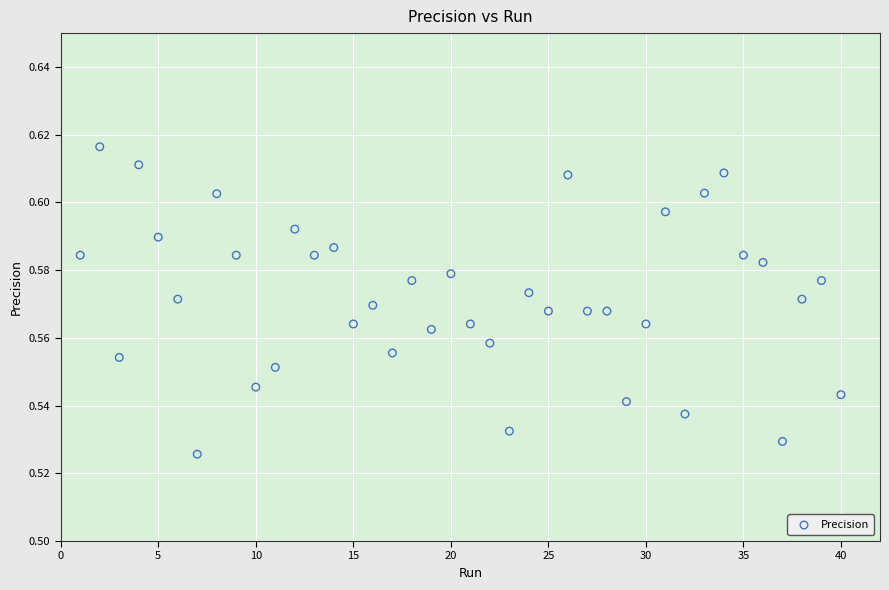

What is the range of X values (max minus min)?

39.0